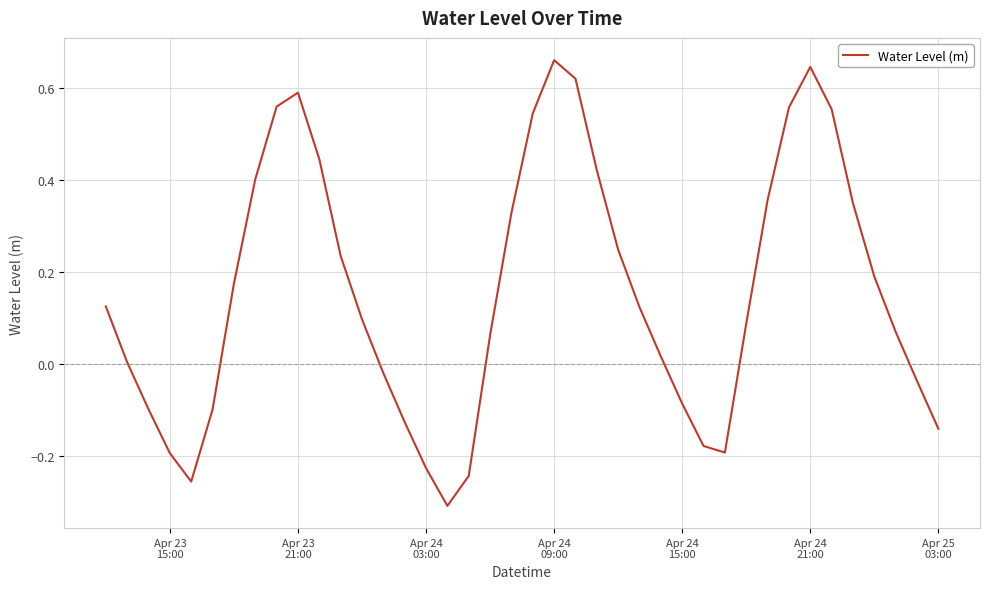

What is the difference between the maximum and minimum values?

1.0